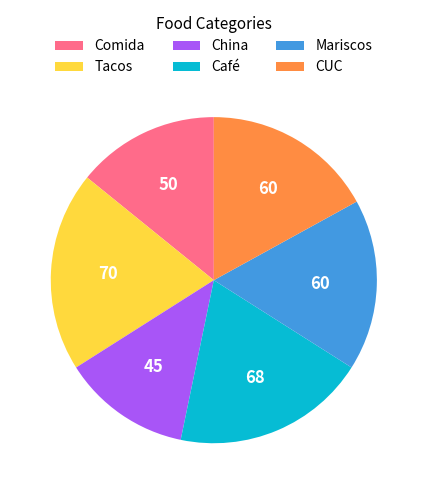

What is the ratio of the value at CUC to the value at Café?

0.9